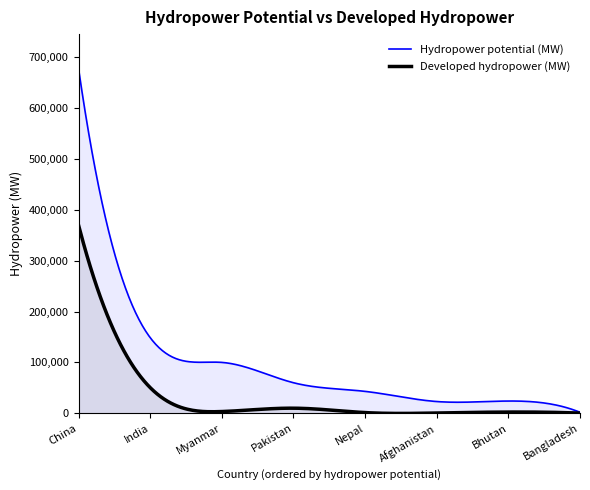

What is the value of the Hydropower potential (MW) point at the 2nd from the left?

148701